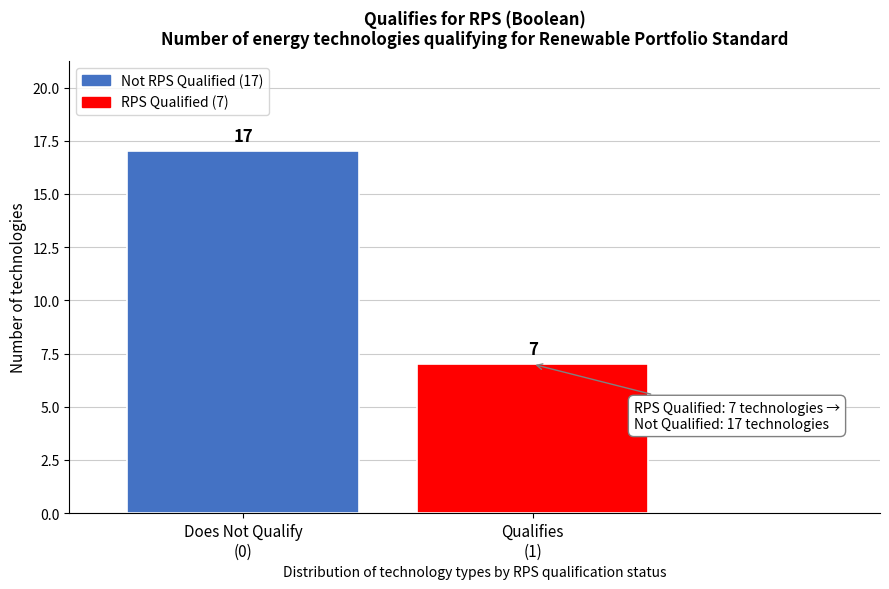

Reading left to right, list all the values displayed in this chart.

17	7